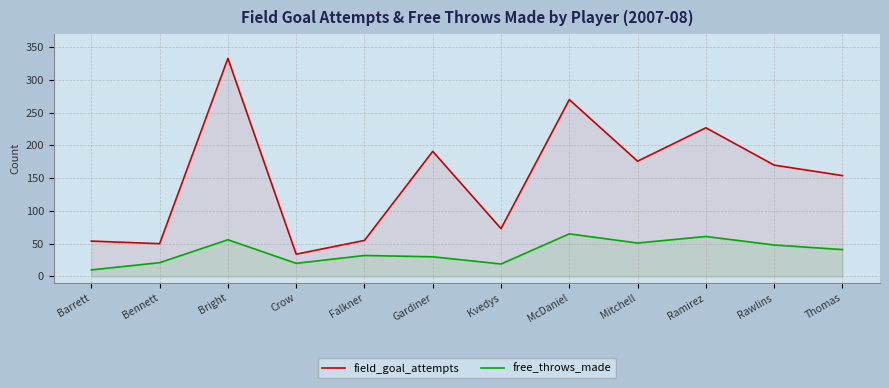

The field_goal_attempts series shows 90 at Ramirez. True or false?

False